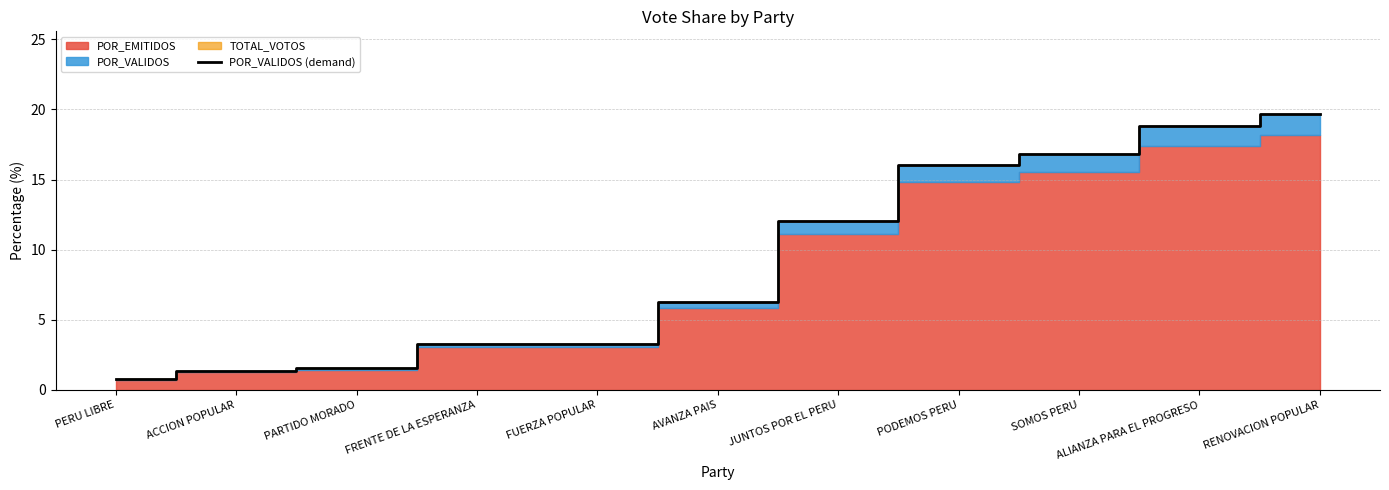

What is the label of the 7th point from the right?

FUERZA POPULAR